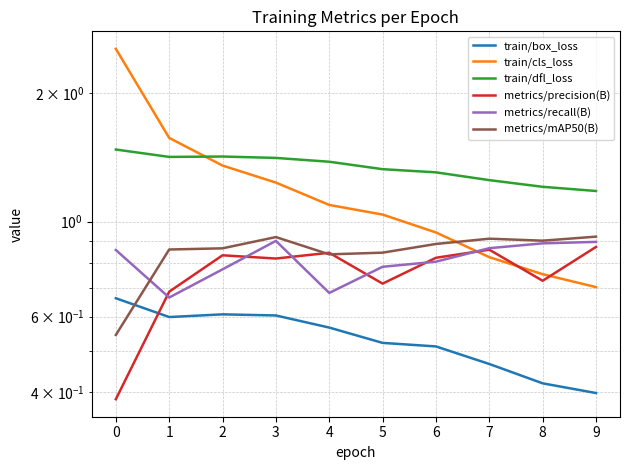

Is this an area chart (filled region under the line)?

No